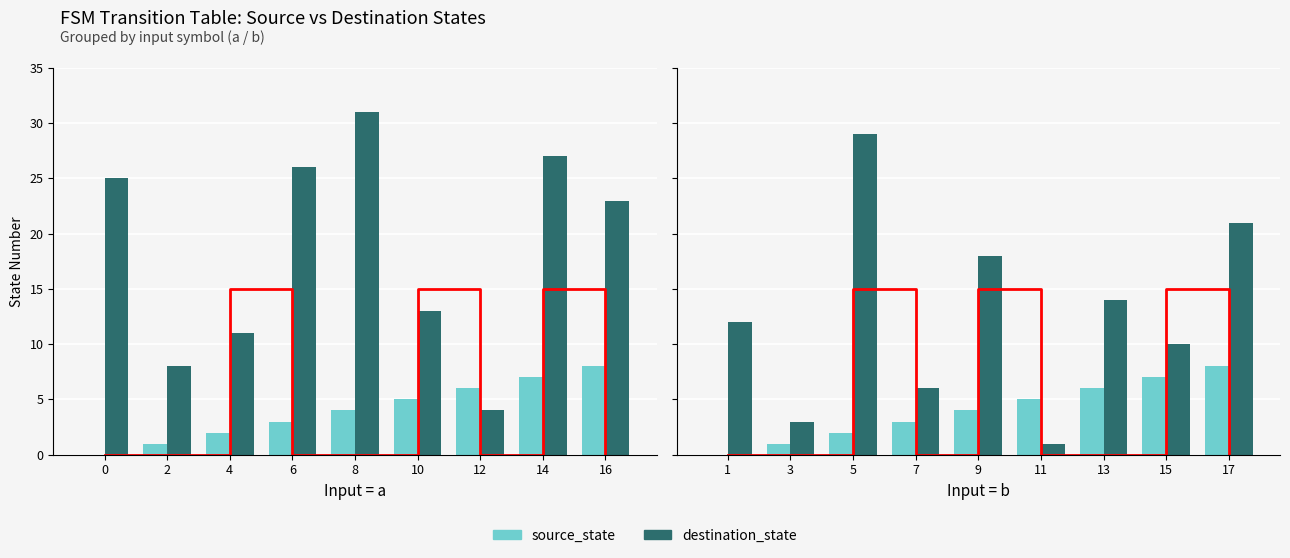

Which series has the widest spread of values?

destination_state